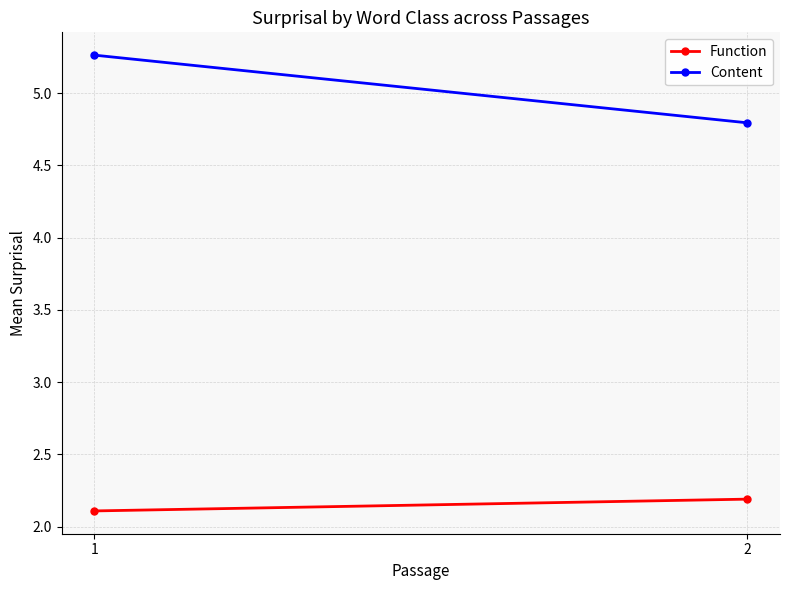

Reading left to right, extract all data points from this chart.

Function: 1=2.1	2=2.2
Content: 1=5.3	2=4.8